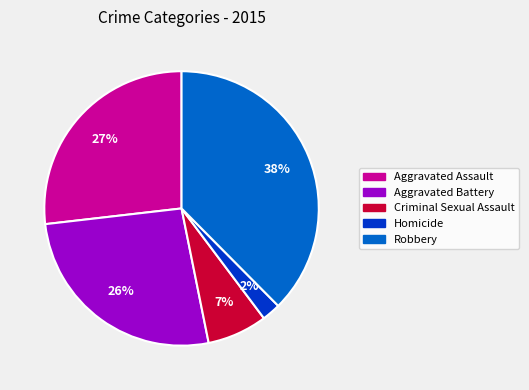

Which has a higher value, Criminal Sexual Assault or Homicide?

Criminal Sexual Assault